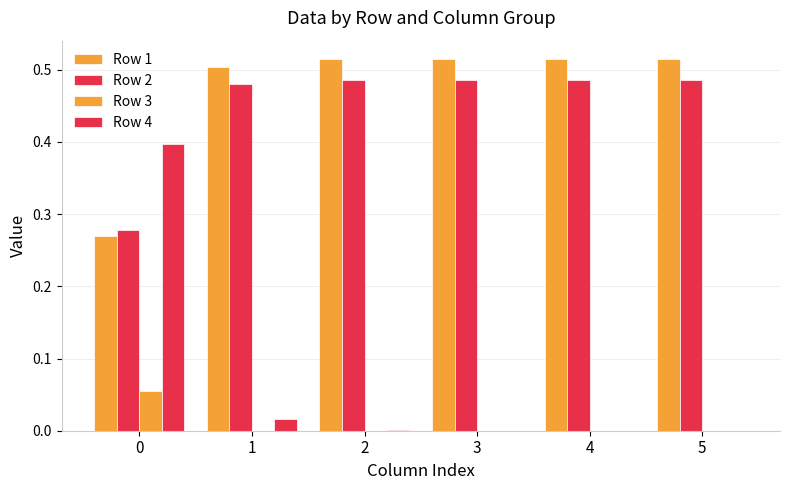

Between 0 and 4, which series saw the biggest shift?

Row 4